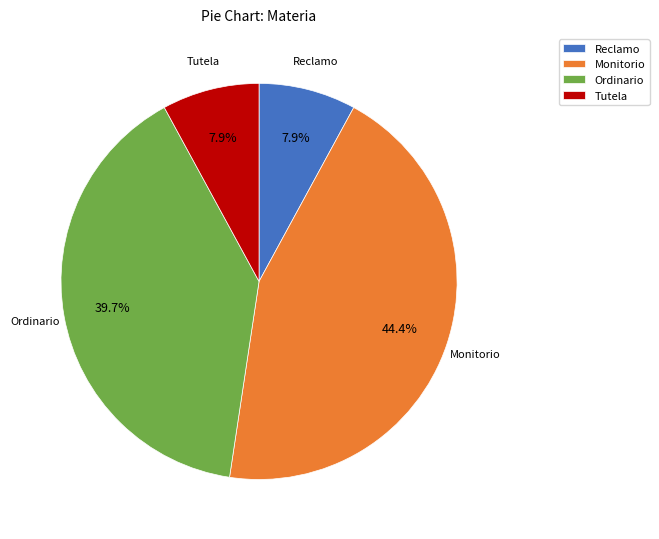

Does Monitorio account for over 50% of the chart?

No